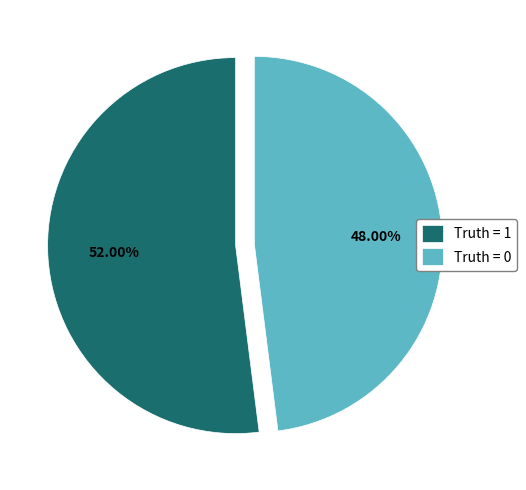

Which slice is the largest?

Truth = 1